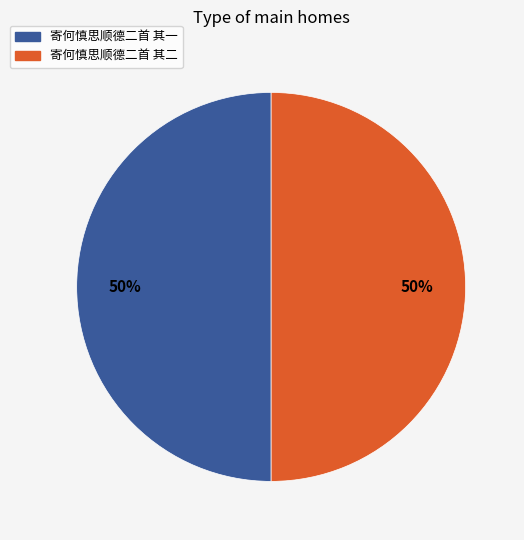

What is the ratio of the value at 寄何慎思顺德二首 其二 to the value at 寄何慎思顺德二首 其一?

1.0